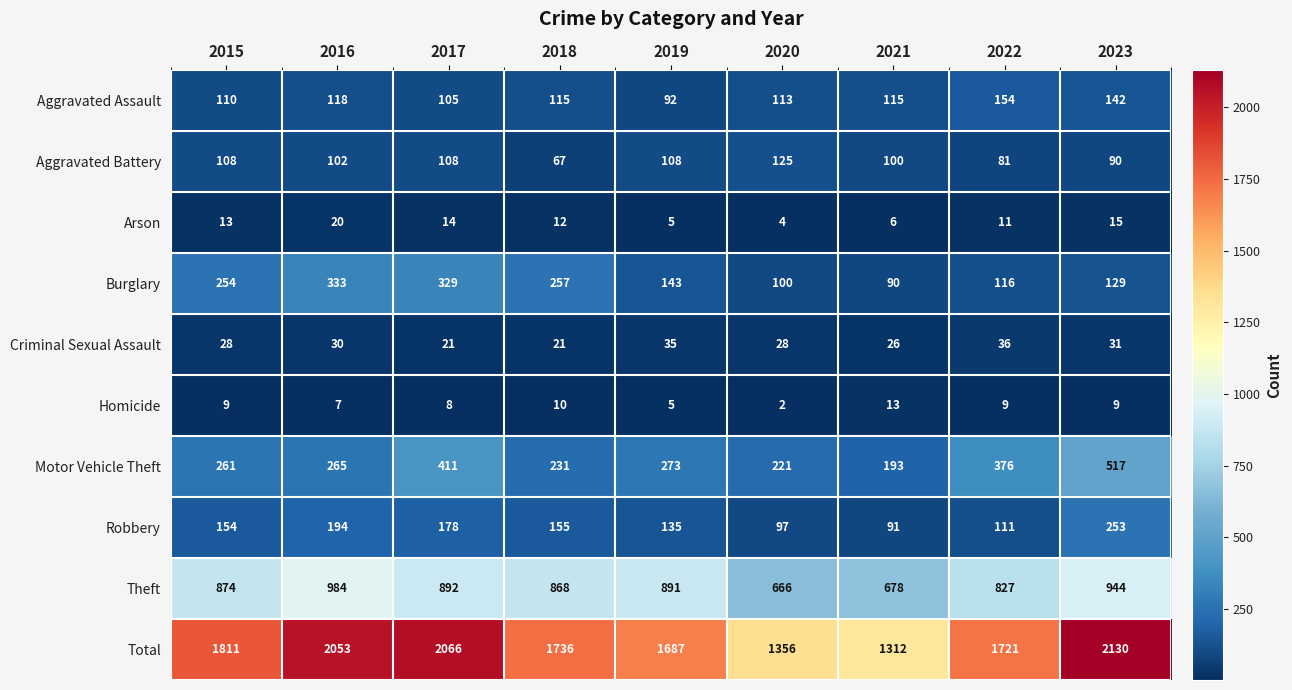

At which category does the chart reach its minimum across all series?

2020